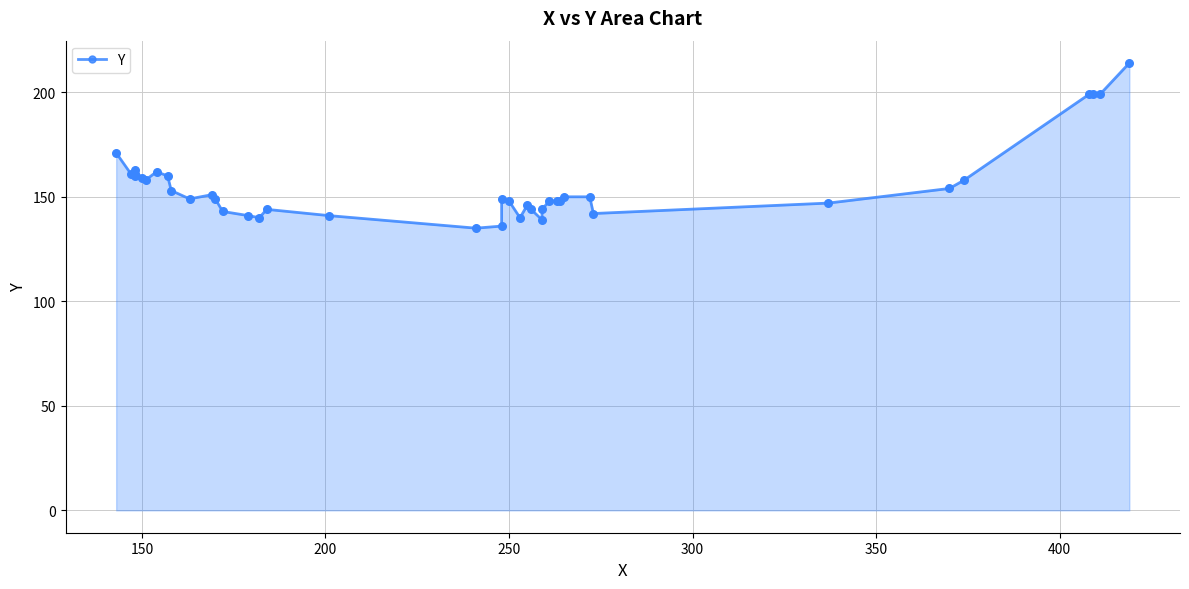

Approximately how many times larger is the value at 151 compared to 184?

1.1